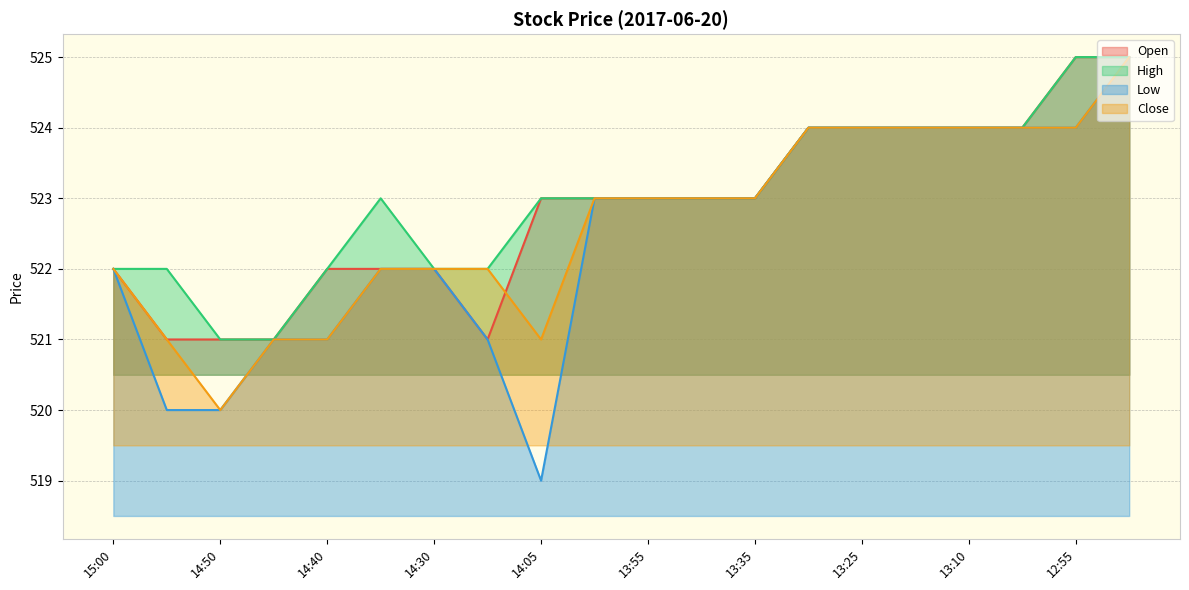

What is the smallest value displayed?

519